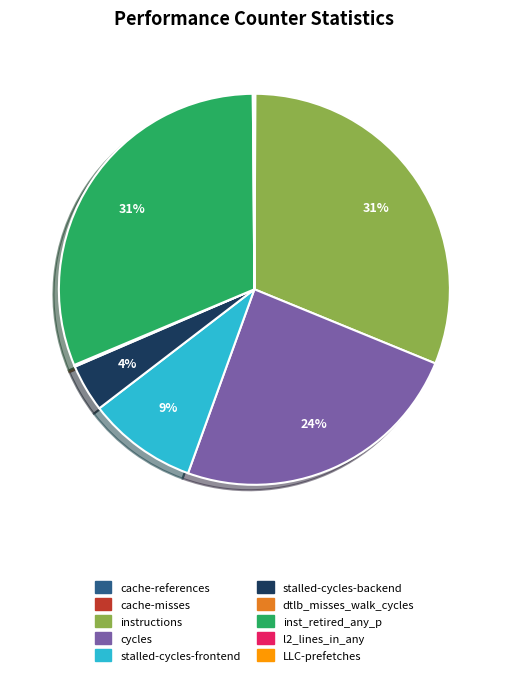

Is it true that inst_retired_any_p is 44% of the pie?

False